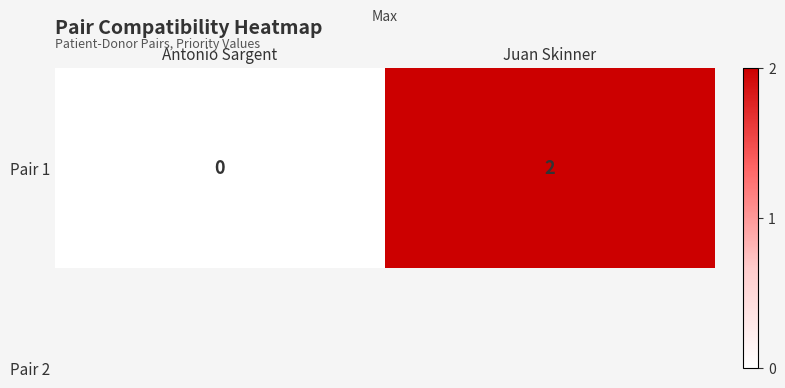

Reading left to right, what are all the values shown in this chart?

Antonio Sargent=0	Juan Skinner=2